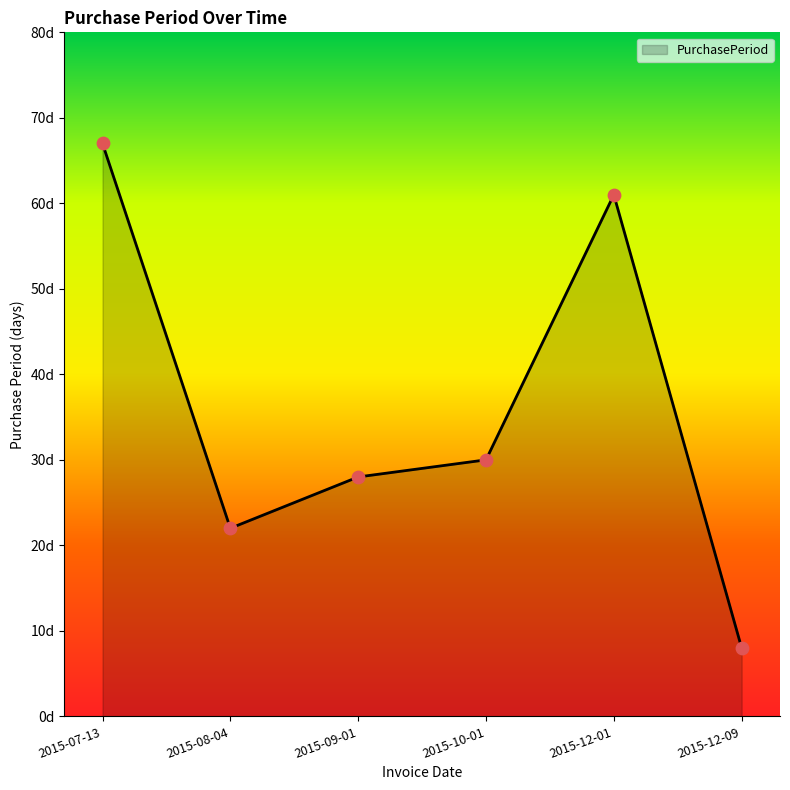

Is this an area chart (filled region under the line)?

Yes